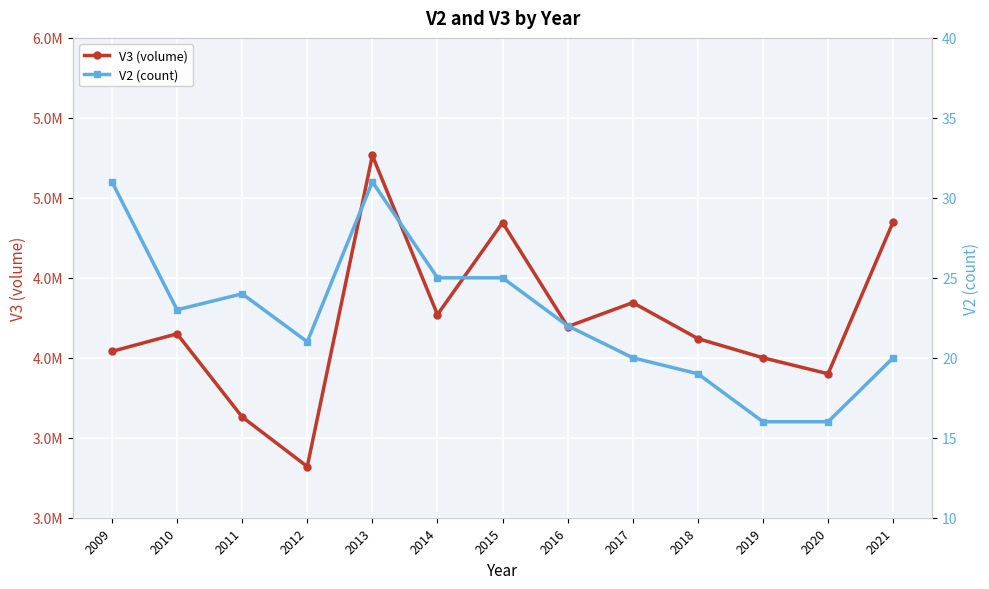

True or false: V3 (volume) has a value of 4120000 at 2018.

True